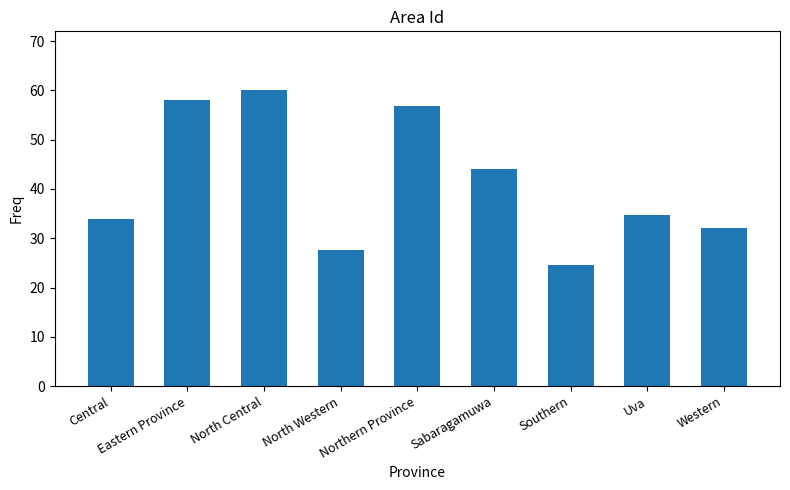

What is the label of the 1st bar from the right?

Western